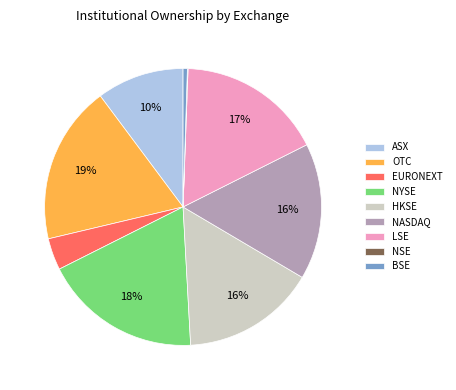

Is it true that LSE is 17% of the pie?

True